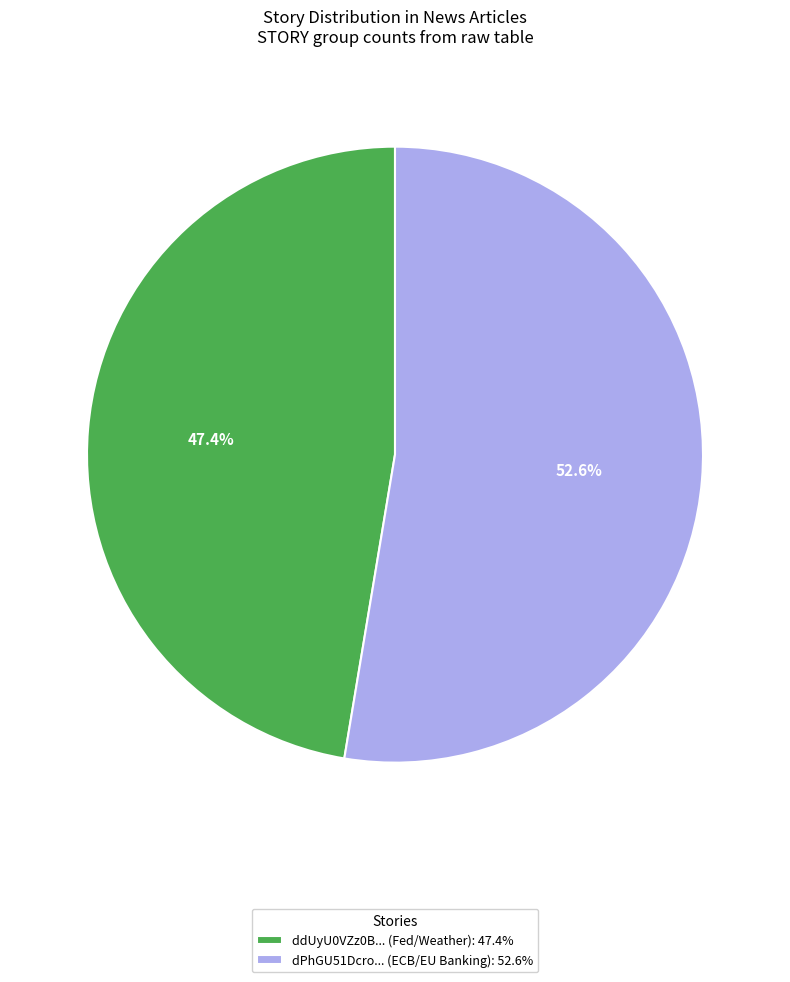

Do dPhGU51Dcro... (ECB/EU Banking): 52.6% and ddUyU0VZz0B... (Fed/Weather): 47.4% together represent more than half of the pie?

Yes